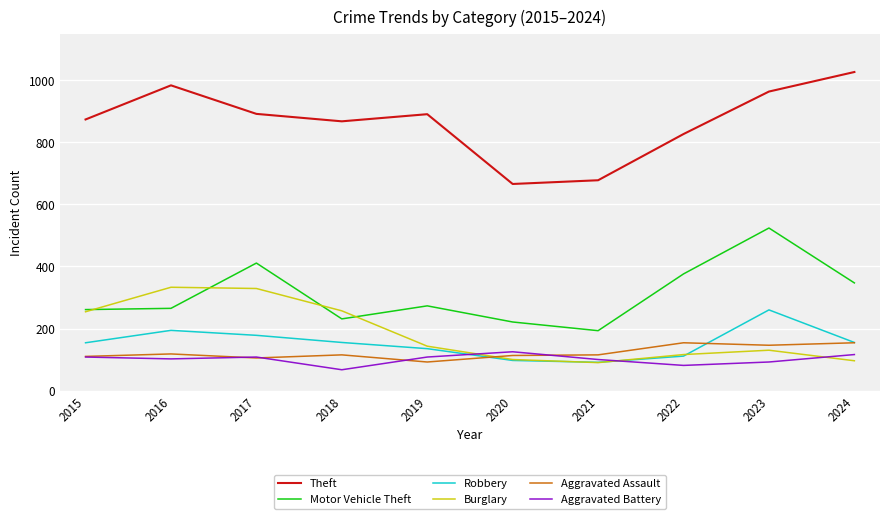

At which category does Robbery reach its first local peak?

2016